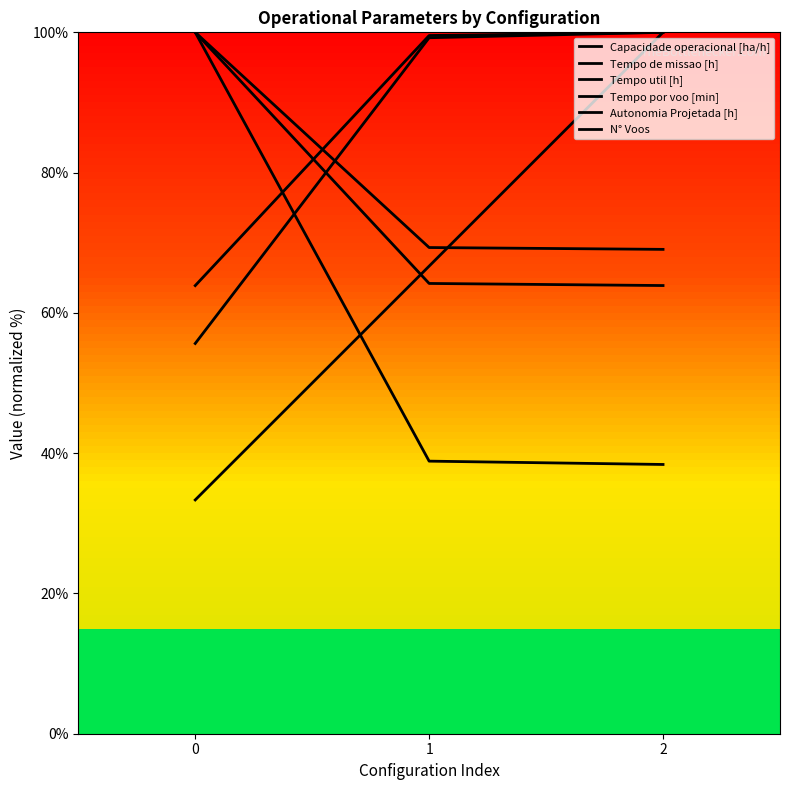

What is the value of the Autonomia Projetada [h] point at the 1st from the left?

33.3